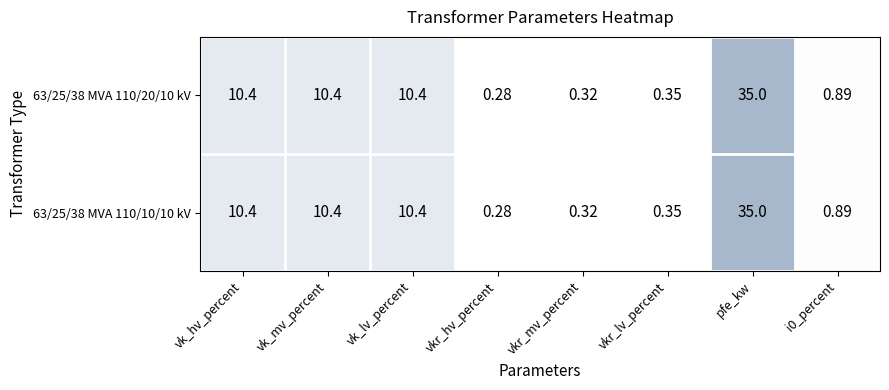

At which label does 63/25/38 MVA 110/10/10 kV reach its peak?

pfe_kw